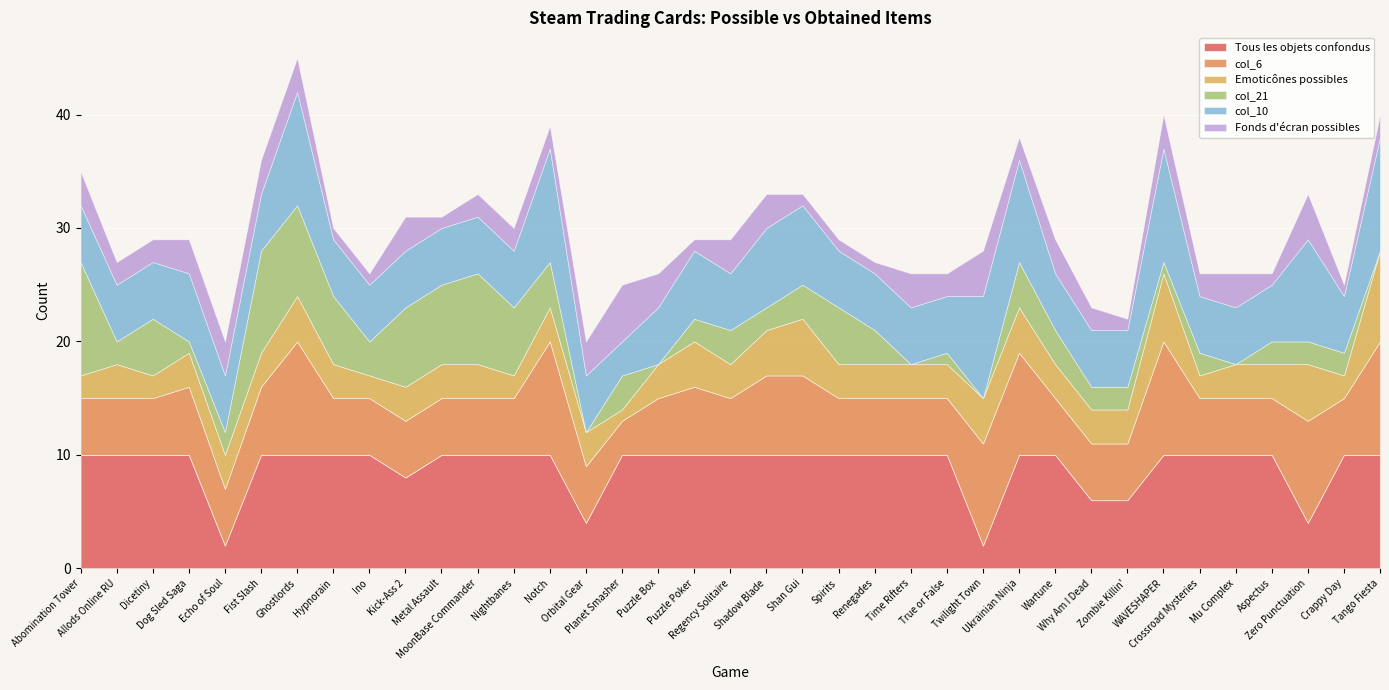

What are all the series names shown in the legend?

Tous les objets confondus, col_6, Emoticônes possibles, col_21, col_10, Fonds d'écran possibles